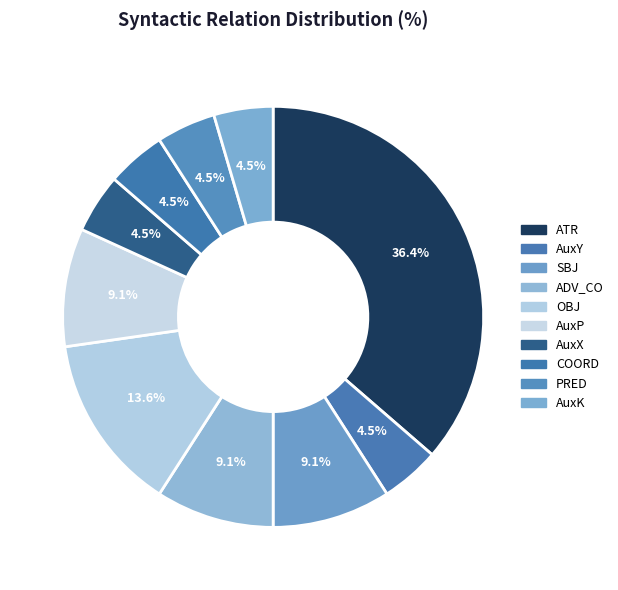

To the nearest percent, what is the difference between the PRED and SBJ slice percentages?

5%